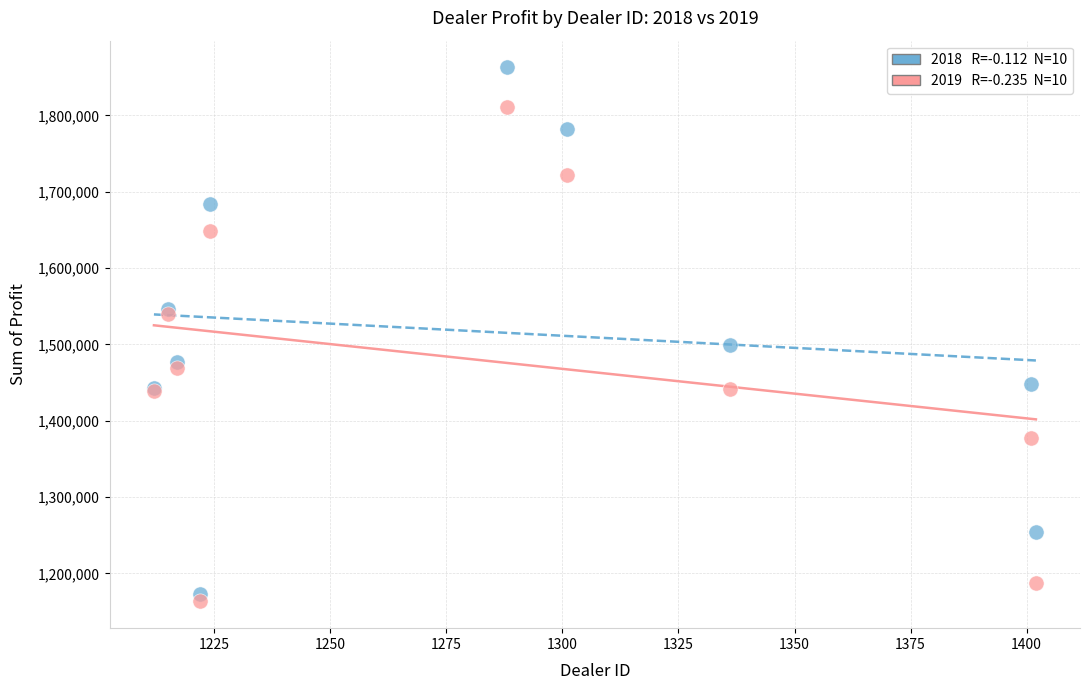

Across all series, what Y value is closest to 1513083?

1499372.0